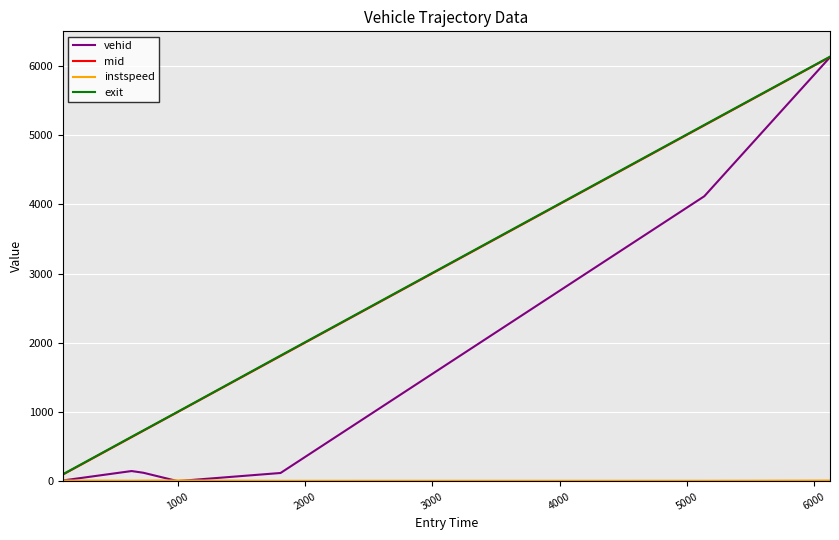

Which series has the widest spread of values?

vehid